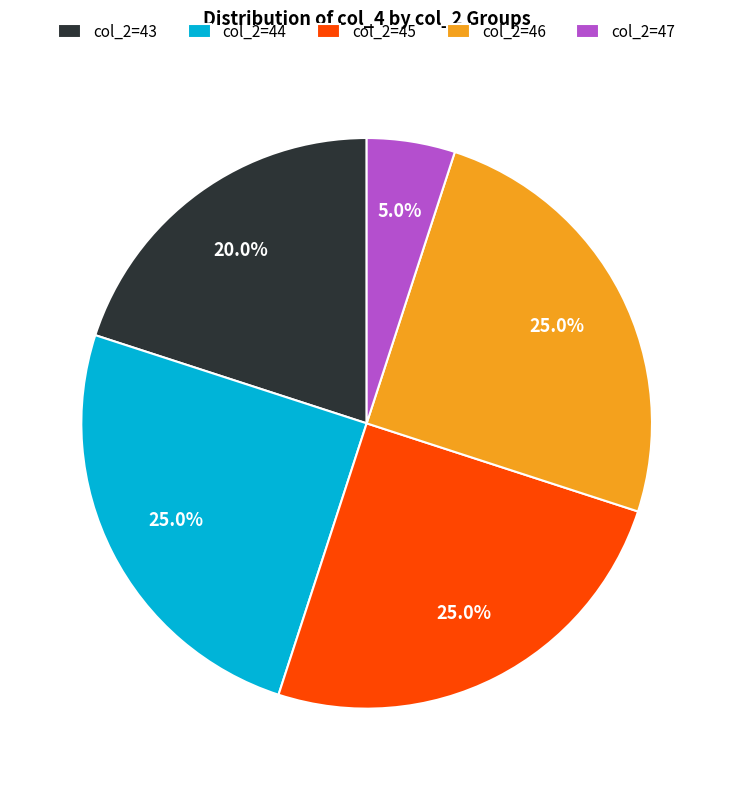

Which category has the smallest portion of the pie?

col_2=47